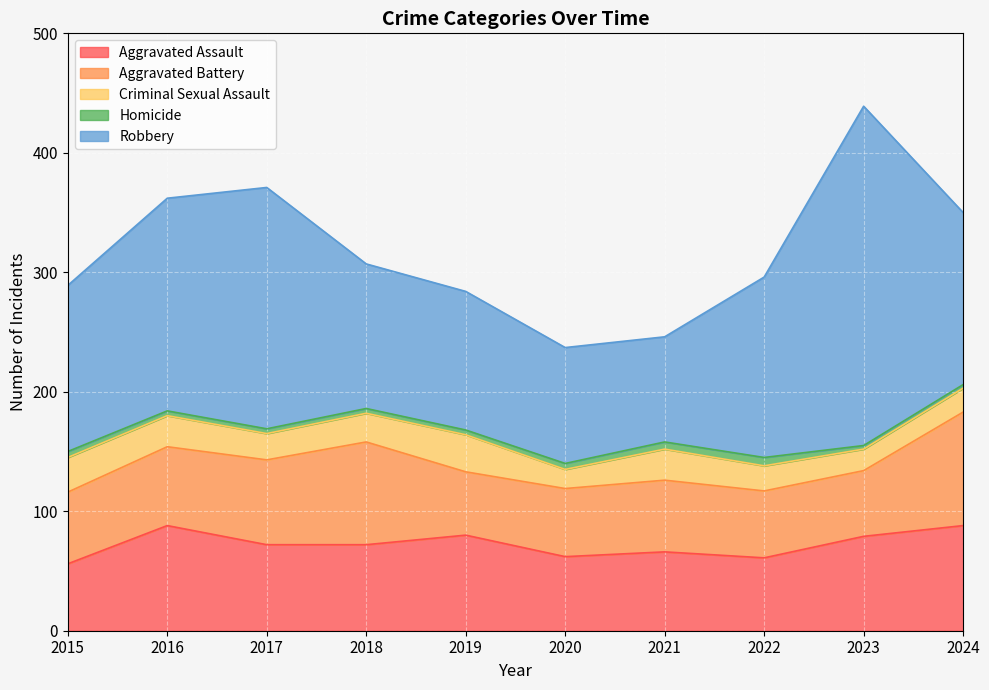

Where does the Aggravated Assault series first go above 72?

2016